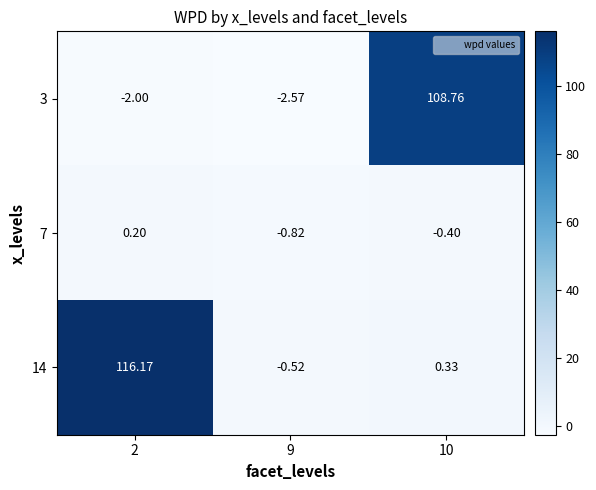

Is the value of 3 at 10 greater than the value of 7 at 9?

Yes